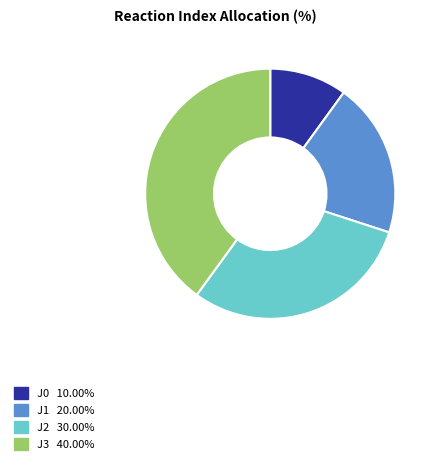

Which slice is the largest?

J3